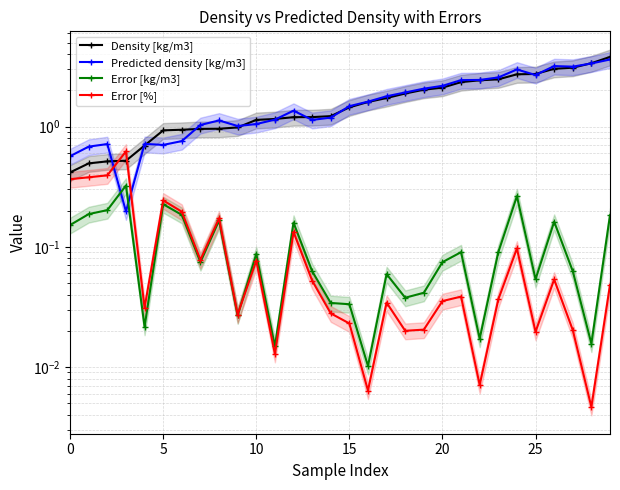

Rank the series at 22 from lowest to highest value.

Error [%], Error [kg/m3], Density [kg/m3], Predicted density [kg/m3]